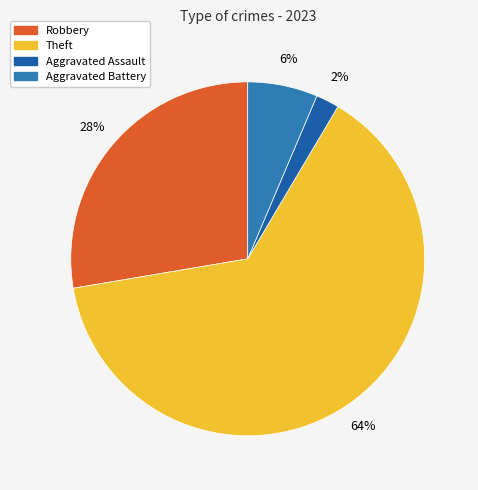

What is the largest slice in the pie chart?

Theft